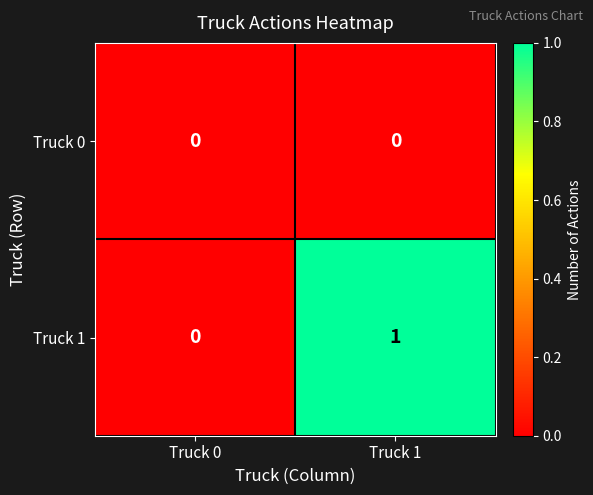

Which series has the widest spread of values?

Truck 1